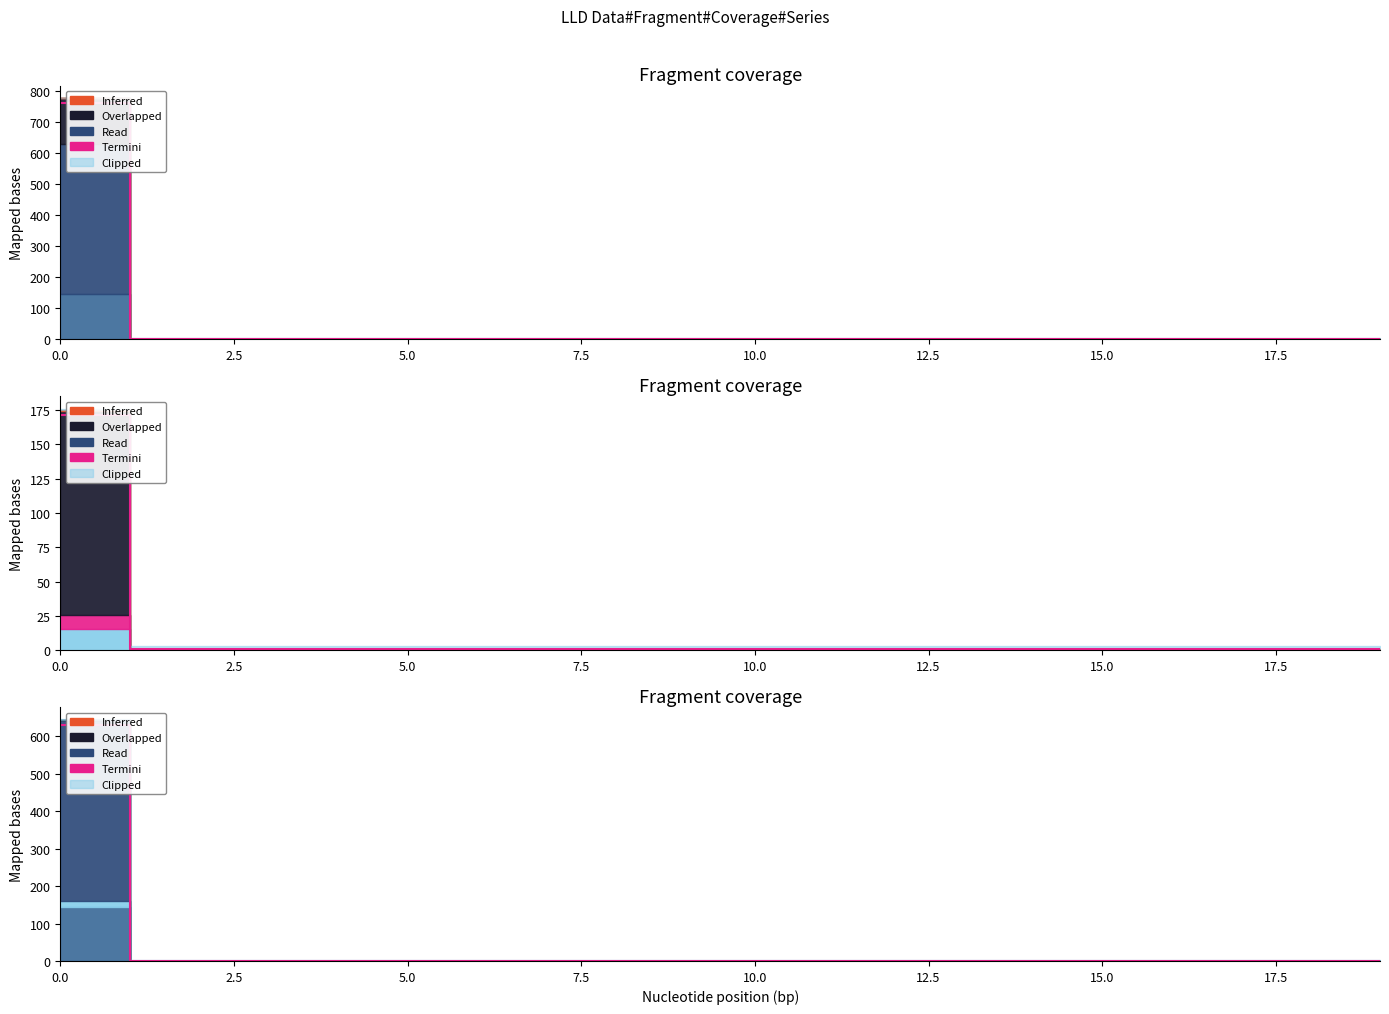

Reading right to left, transcribe all the data shown in this chart.

1.0	1.0	1.0	1.0	1.0	1.0	1.0	1.0	1.0	1.0	1.0	1.0	1.0	1.0	1.0	1.0	1.0	0.9	0.9	631.1